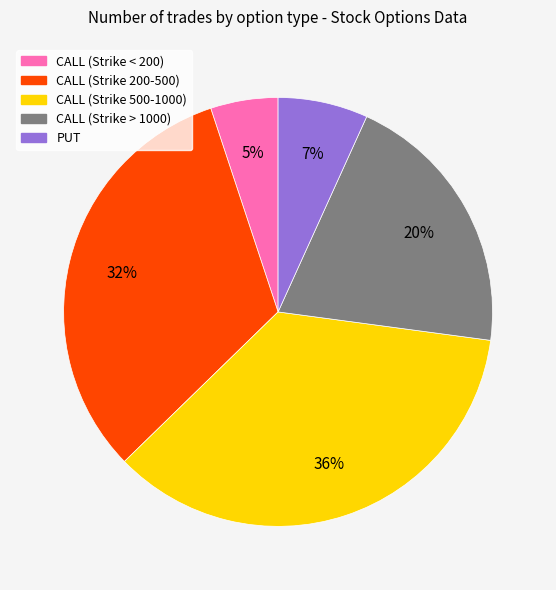

How many slices are in this pie chart?

5